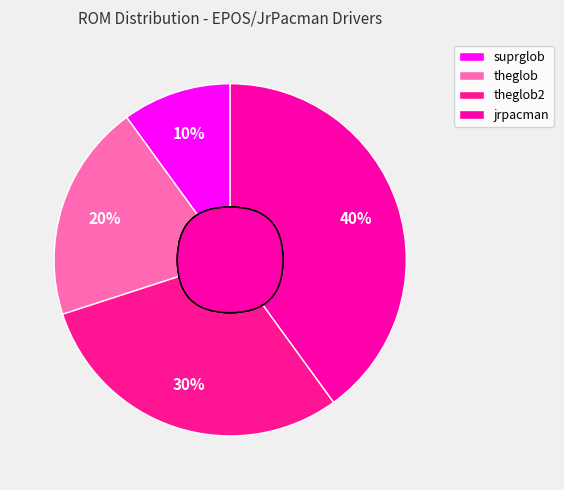

Do jrpacman and theglob2 together represent more than half of the pie?

Yes